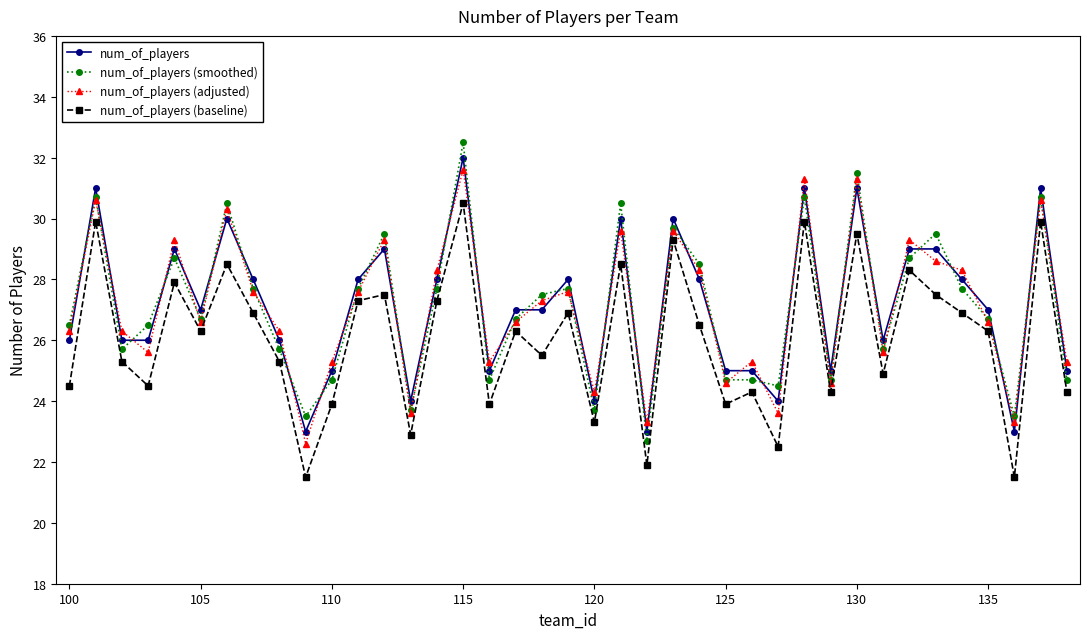

What is the value of the num_of_players (baseline) point at the 6th from the left?

26.3